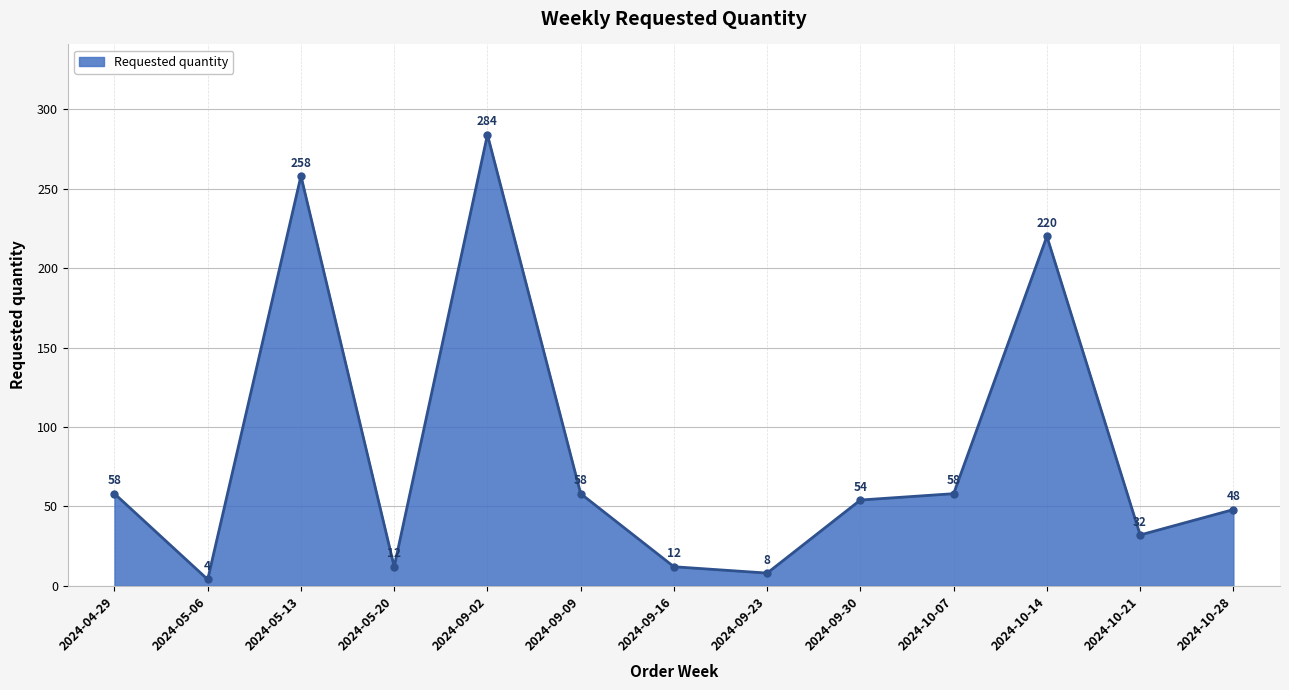

At which label does the data first exceed 54?

2024-04-29